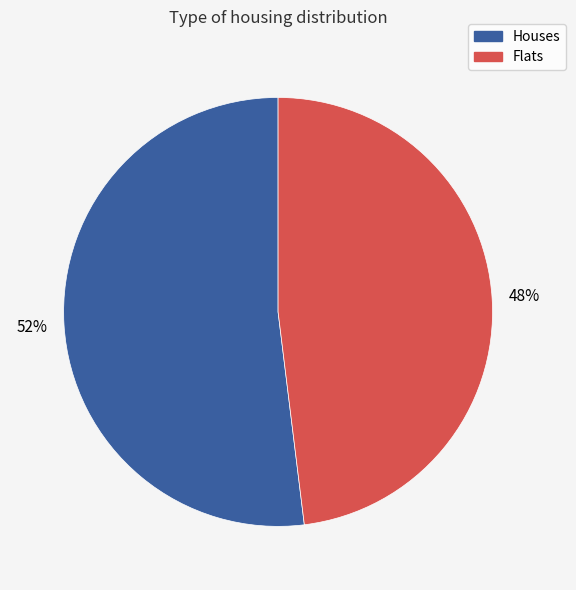

Is there any slice that represents more than half of the pie?

Yes